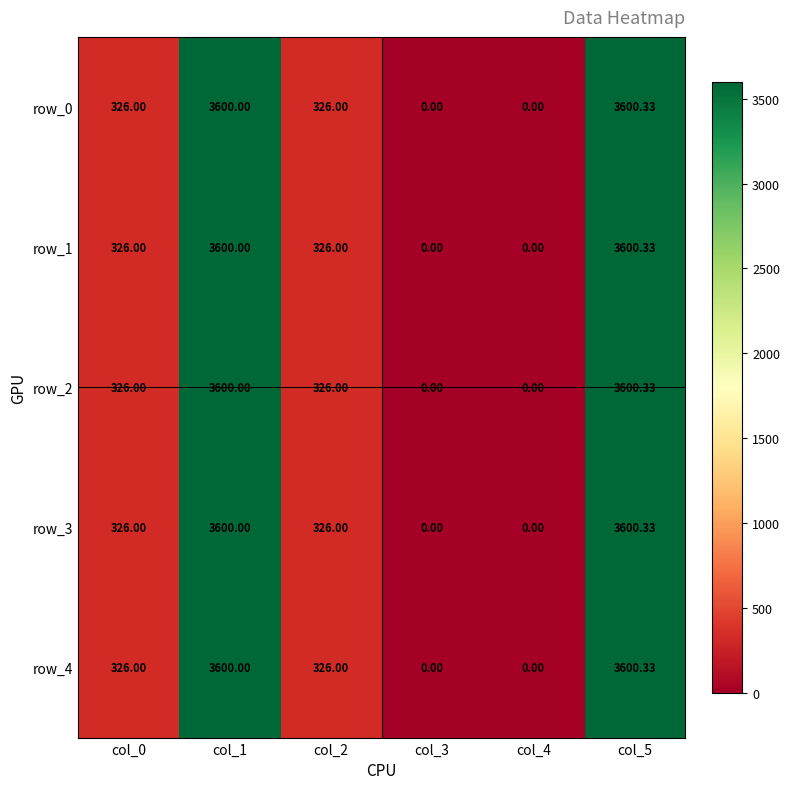

Is the value of row_1 at col_4 greater than the value of row_0 at col_5?

No